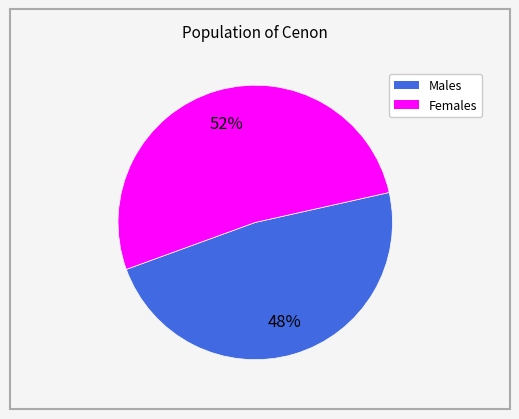

How many segments does this pie chart have?

2